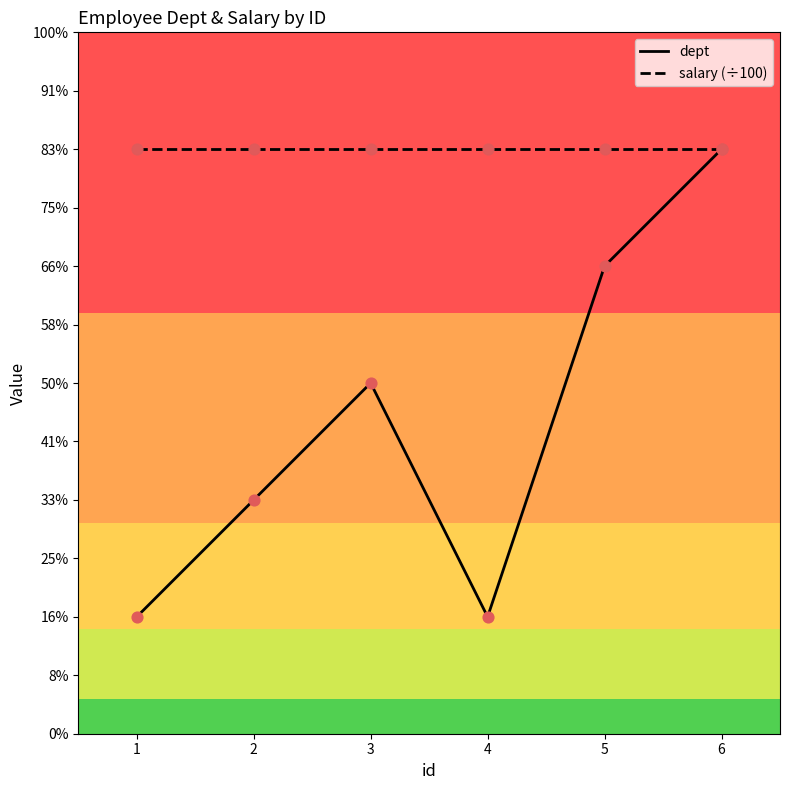

What are all the series names shown in the legend?

dept, salary (÷100)